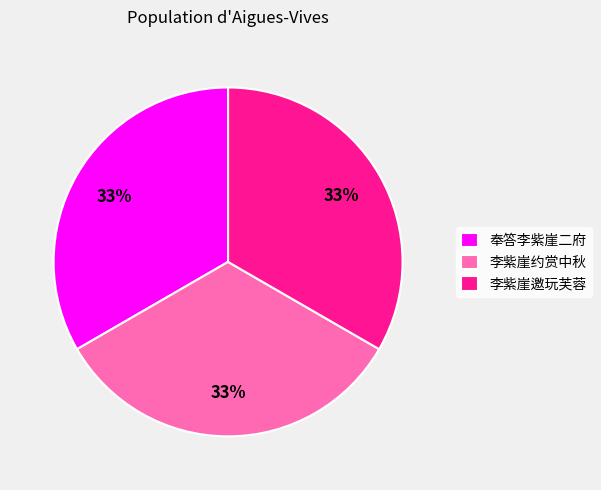

What percentage is the 奉答李紫崖二府 slice, to the nearest percent?

33%